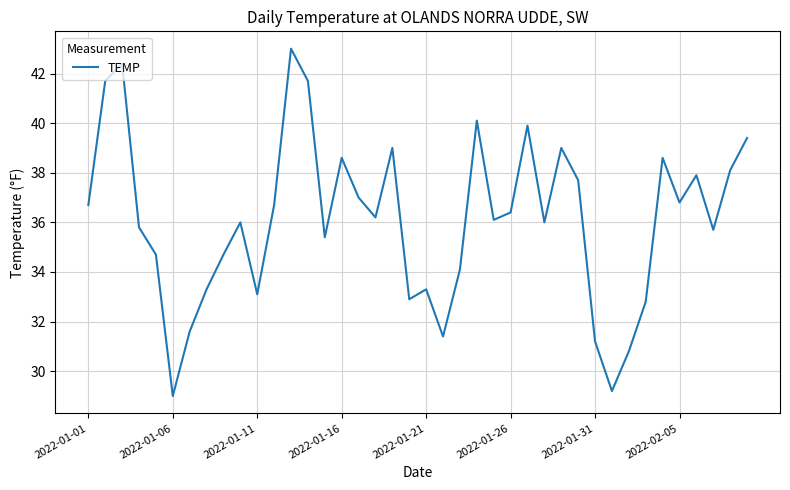

What is the difference between the maximum and minimum values?

14.0